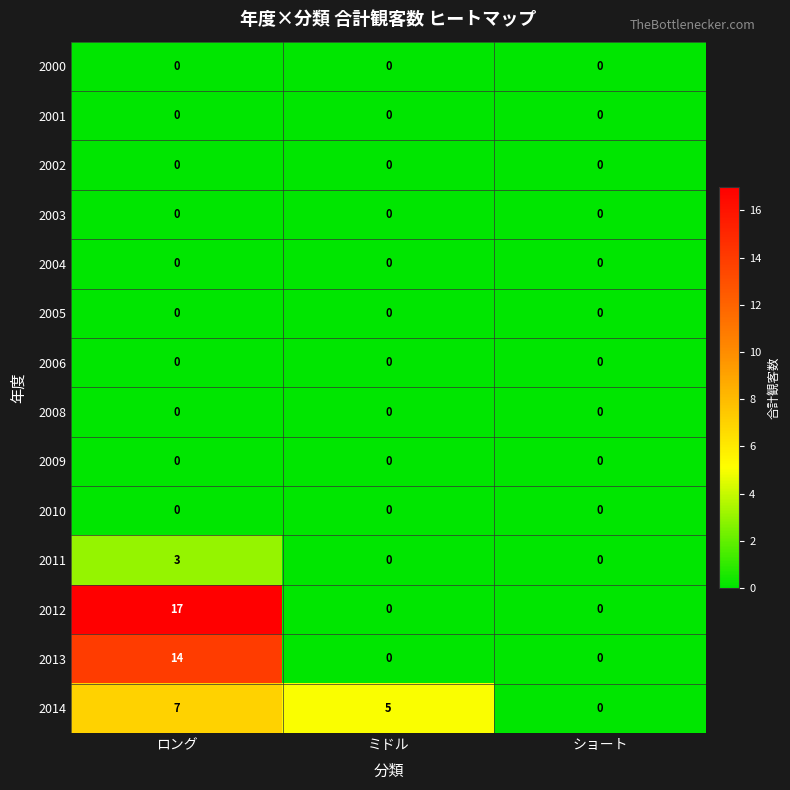

Between ロング and ショート, which series saw the biggest shift?

2012